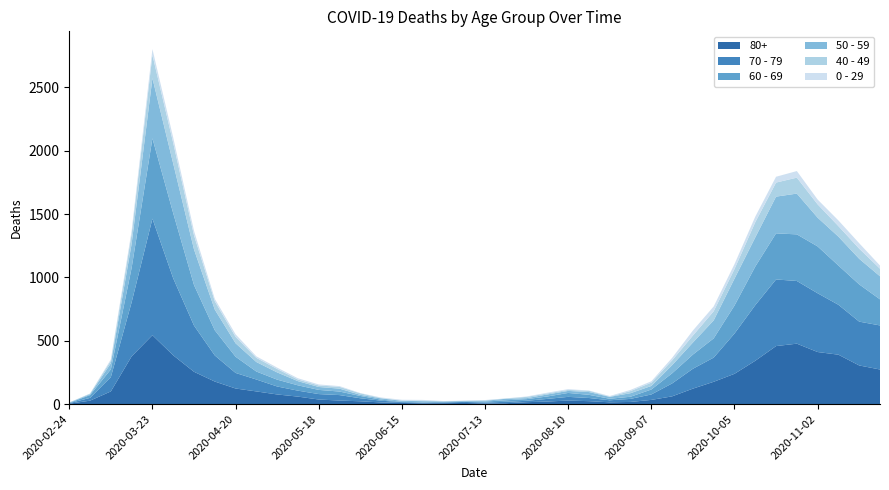

Reading right to left, list all the values displayed in this chart.

80+: 273	305	390	411	477	458	342	239	176	122	61	33	17	14	23	28	20	15	7	5	9	7	6	9	13	22	28	36	59	76	100	123	178	255	385	544	377	100	27	3
70 - 79: 348	346	394	464	495	526	439	318	191	157	102	43	24	16	25	29	21	11	11	7	8	5	5	6	14	24	43	43	47	63	94	123	206	365	608	920	427	113	22	4
60 - 69: 206	294	310	370	368	364	305	221	152	112	80	39	17	12	25	31	19	13	12	8	3	6	3	3	8	18	28	33	42	54	63	128	199	320	514	634	272	61	22	2
50 - 59: 182	202	228	227	322	290	230	212	142	95	64	28	28	15	22	16	16	8	12	6	5	3	9	8	10	9	23	23	33	57	75	106	163	281	392	475	190	48	7	3
40 - 49: 60	80	83	105	126	111	120	76	72	55	38	26	17	2	10	8	8	10	2	4	1	1	5	2	3	12	14	12	13	27	33	51	66	111	163	183	79	21	5	0
0 - 29: 25	43	45	38	52	46	44	39	38	40	20	11	9	5	2	6	6	3	1	2	1	2	5	6	4	2	6	8	10	11	12	20	19	36	42	47	25	10	0	1